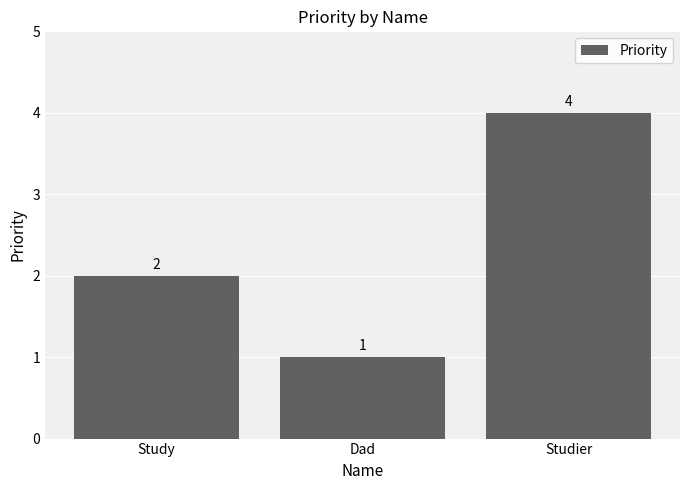

What is the sum of all values?

7